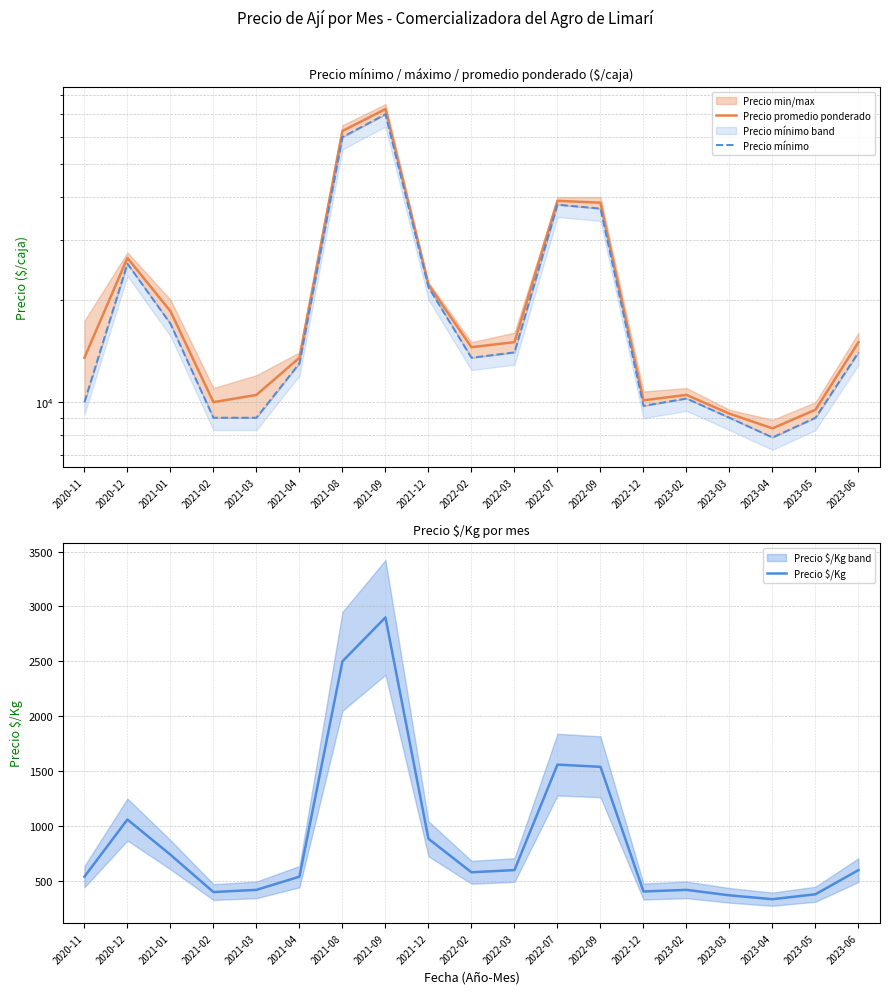

Which category has the lowest value across all series?

2023-04